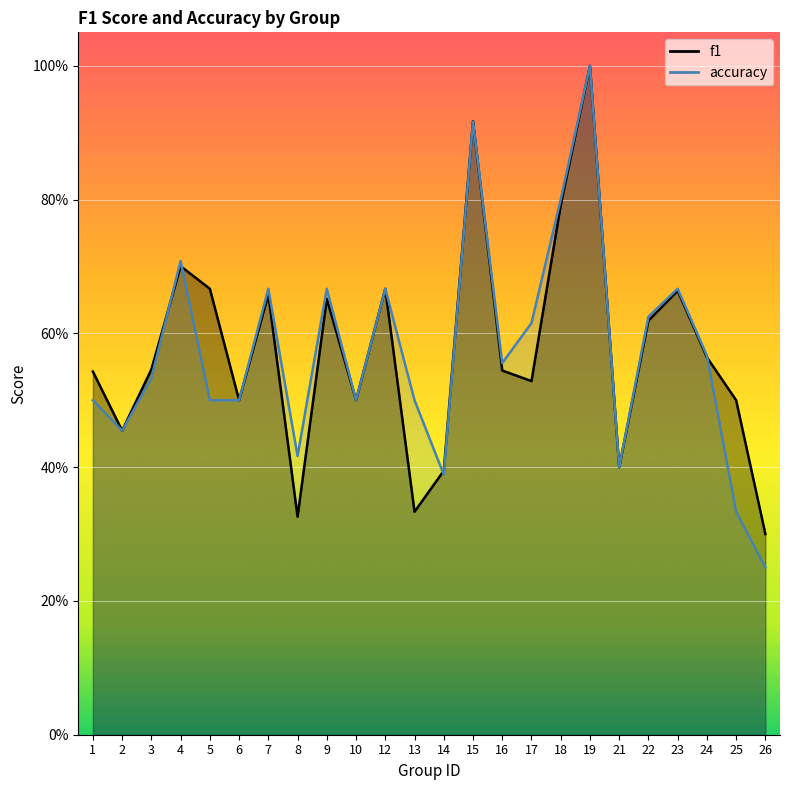

Where is the first local minimum for accuracy?

2